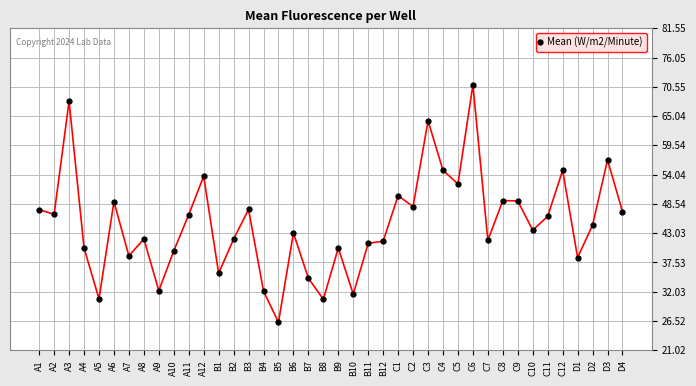

What is the smallest value displayed?

26.3